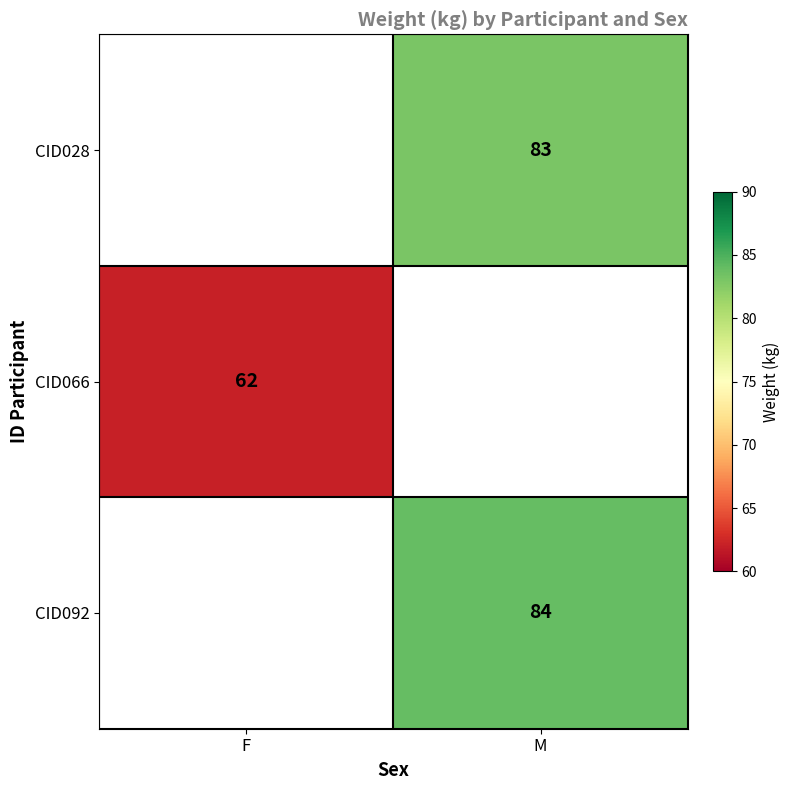

The CID066 series shows 99 at F. True or false?

False